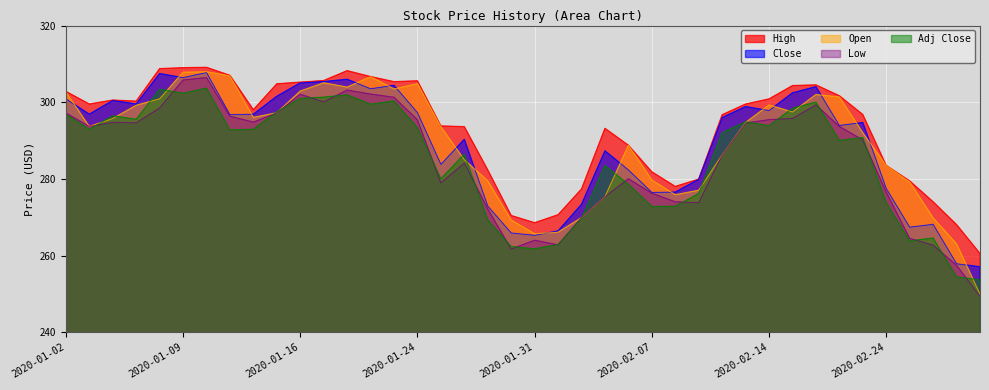

Which series changed the most between 2020-02-05 and 2020-02-11?

High